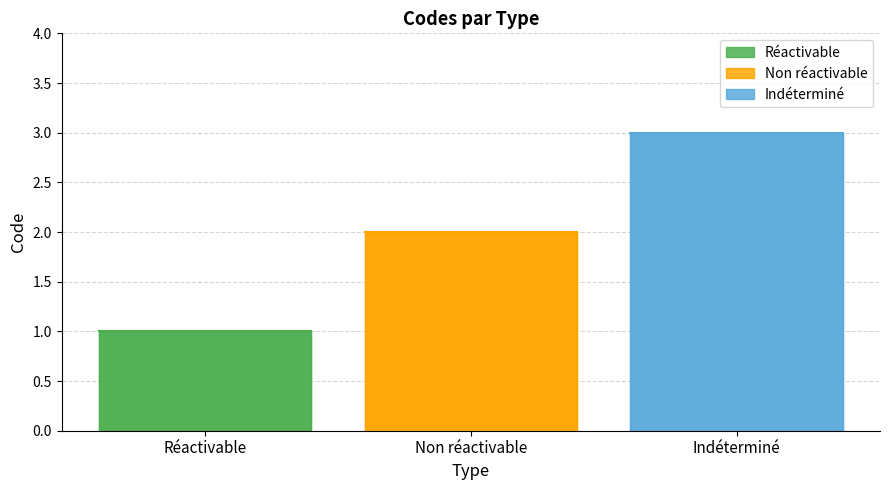

What is the label of the 1st point from the left?

Réactivable